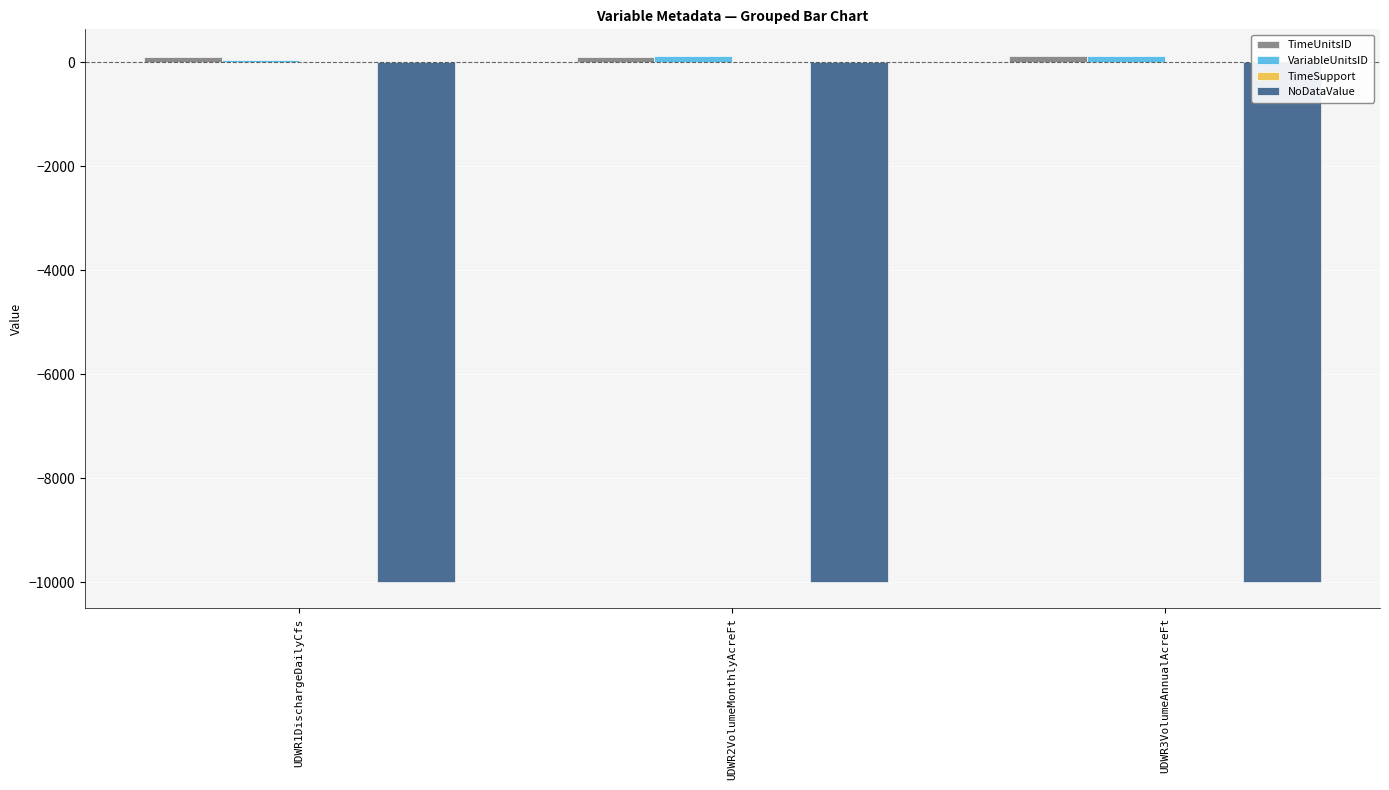

What is the sum of all NoDataValue values?

-29997